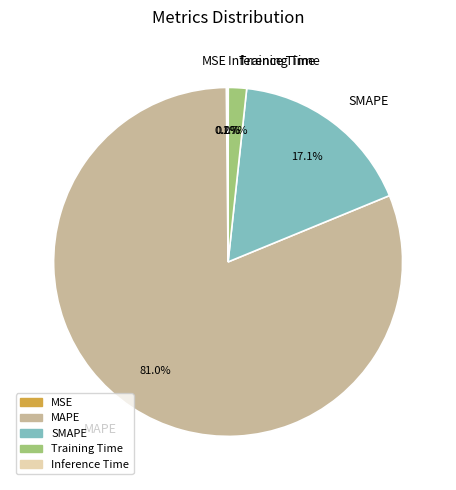

What percentage is NOT represented by SMAPE?

82.9%